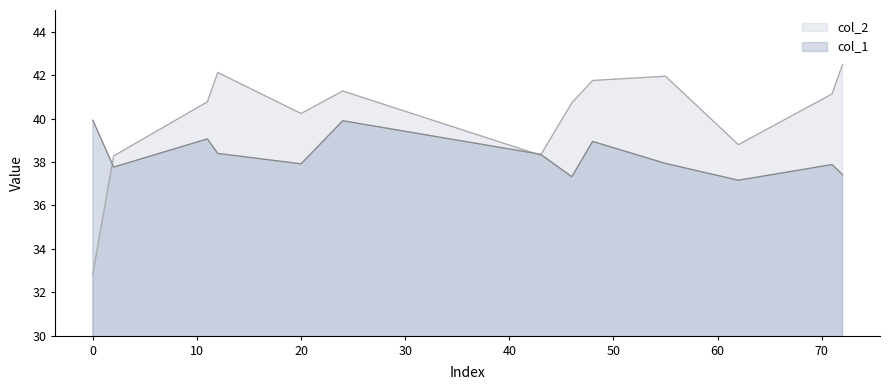

How many lines are shown in the chart?

2